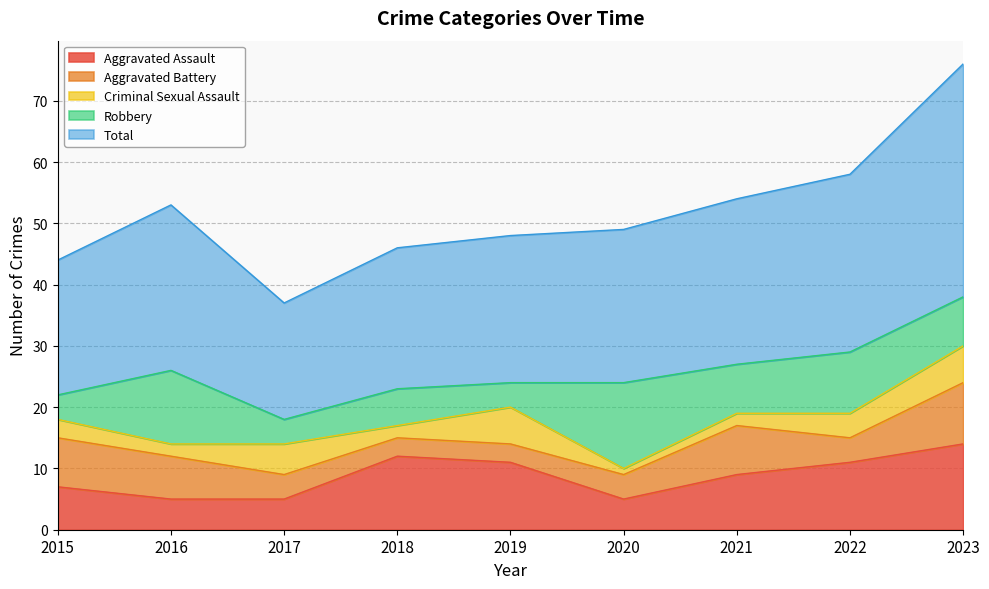

The value of Criminal Sexual Assault at 2022 is 1. True or false?

False